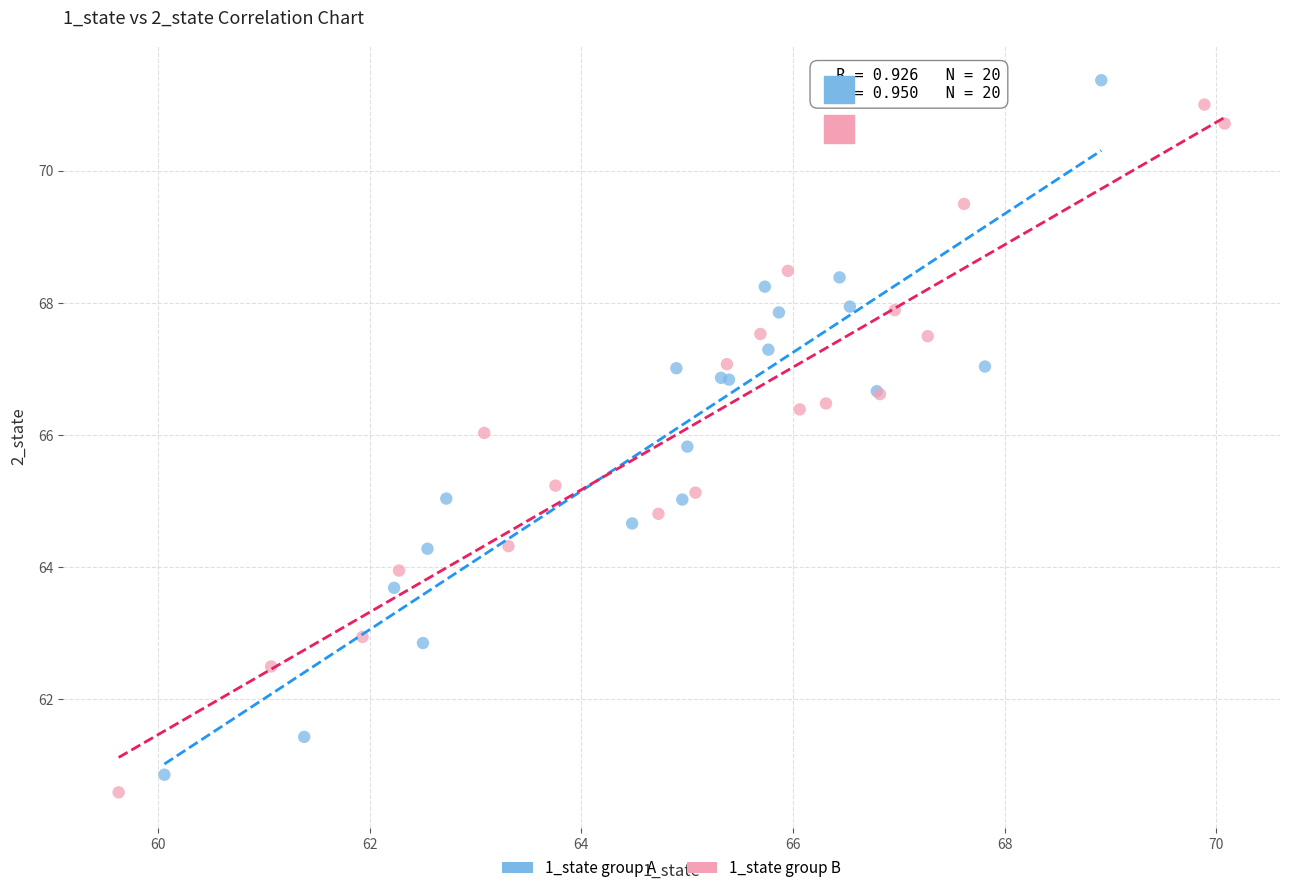

What are all the series names shown in the legend?

1_state group A, 1_state group B